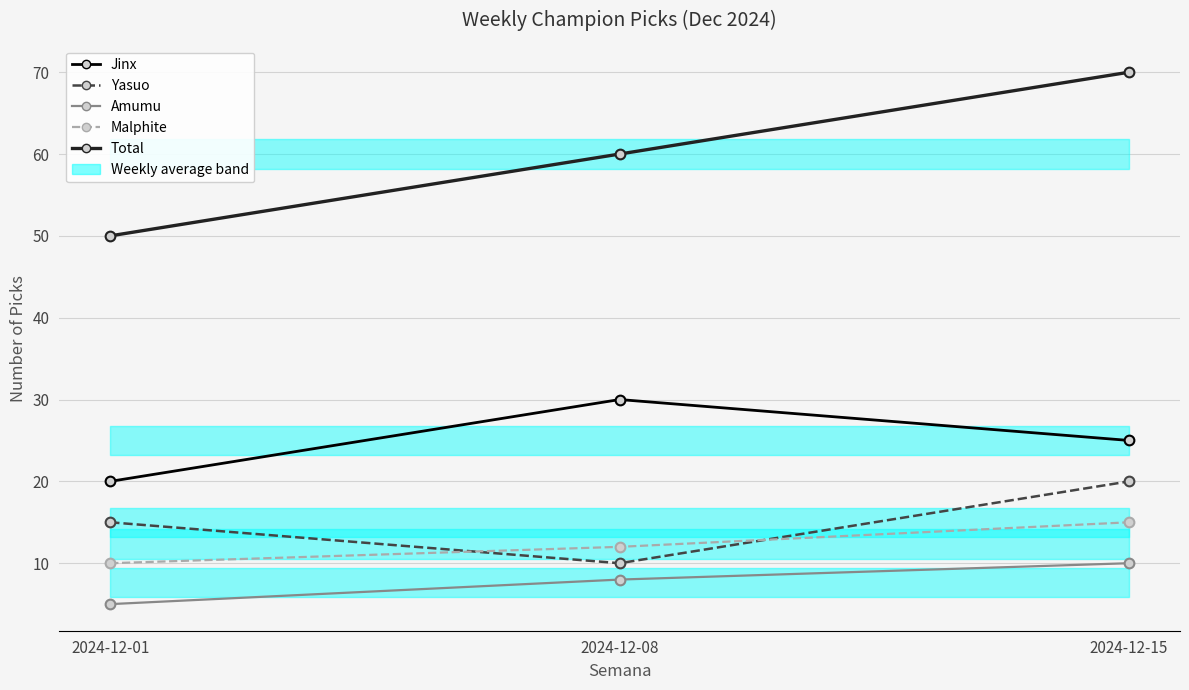

Reading left to right, extract all data points from this chart.

Jinx: 2024-12-01=20	2024-12-08=30	2024-12-15=25
Yasuo: 2024-12-01=15	2024-12-08=10	2024-12-15=20
Amumu: 2024-12-01=5	2024-12-08=8	2024-12-15=10
Malphite: 2024-12-01=10	2024-12-08=12	2024-12-15=15
Total: 2024-12-01=50	2024-12-08=60	2024-12-15=70